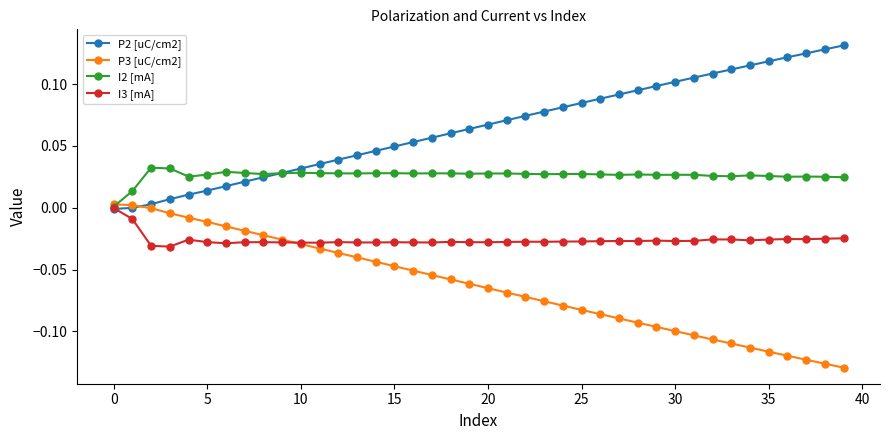

True or false: I3 [mA] and P3 [uC/cm2] cross at least once.

True